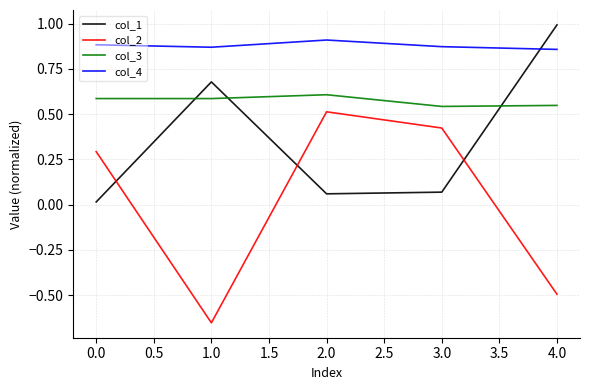

What is the sum of all col_1 values?

1.8